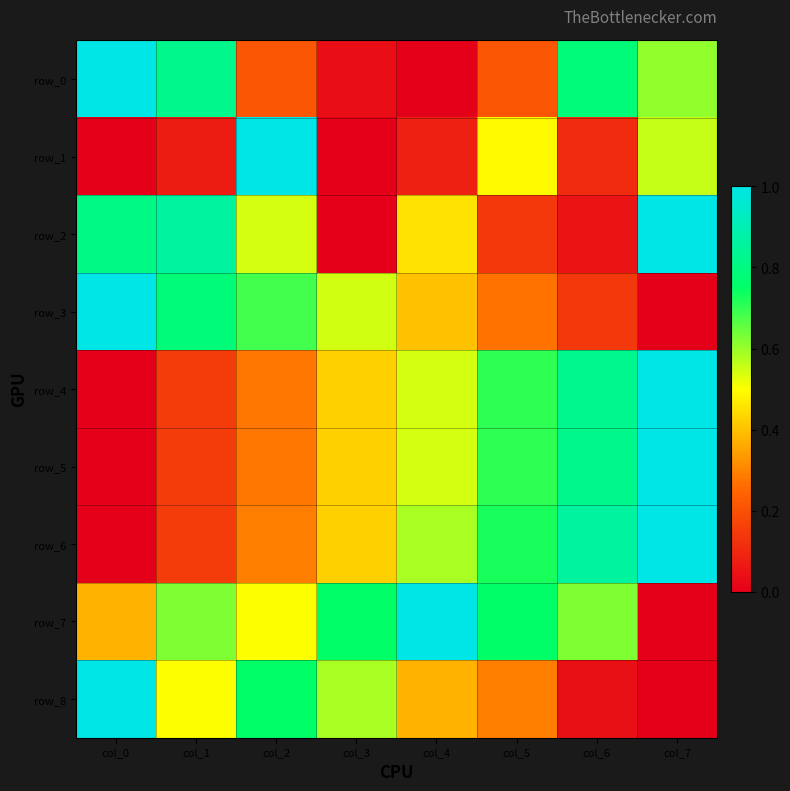

How many values in the row_5 series exceed 0?

7